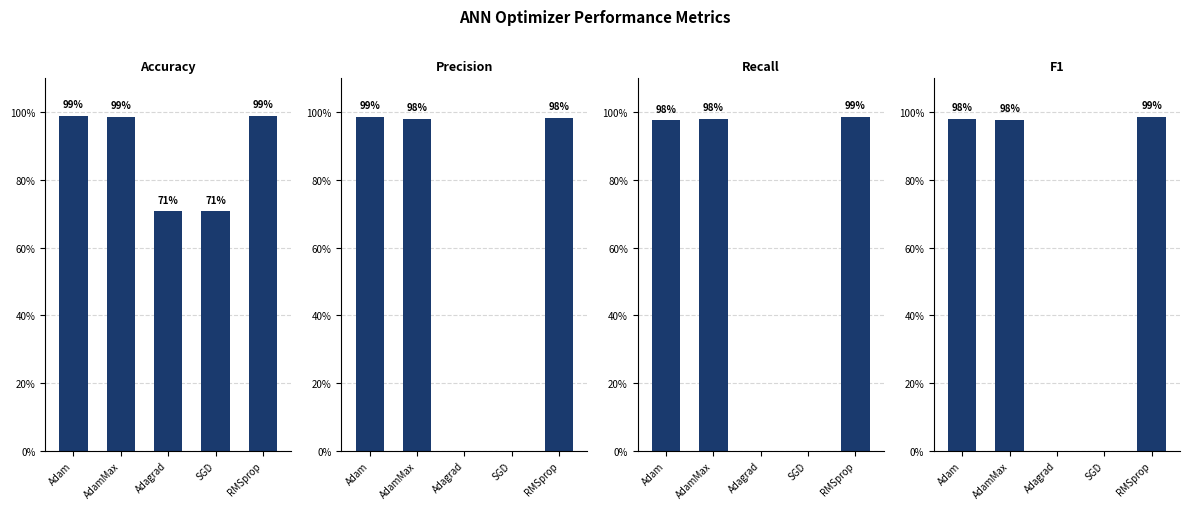

At how many categories does at least one series exceed 0?

5